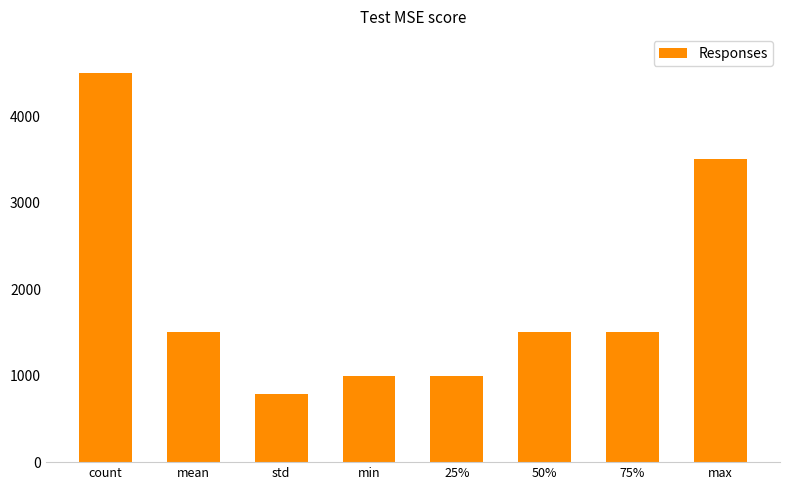

What is the value of the 8th bar from the left?

3500.0